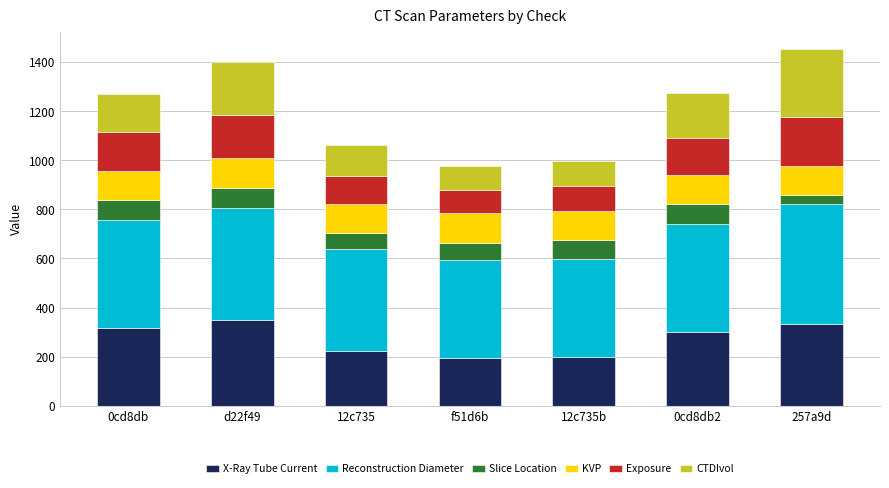

What is the lowest value of the X-Ray Tube Current series?

194